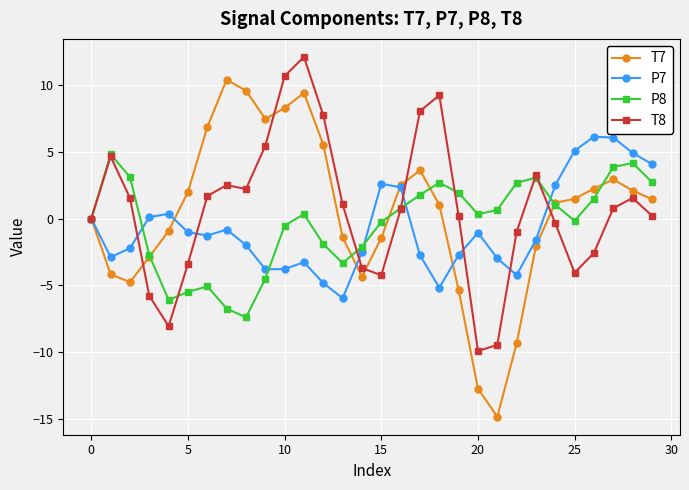

Rank the series by their maximum value, from lowest to highest.

P8, P7, T7, T8